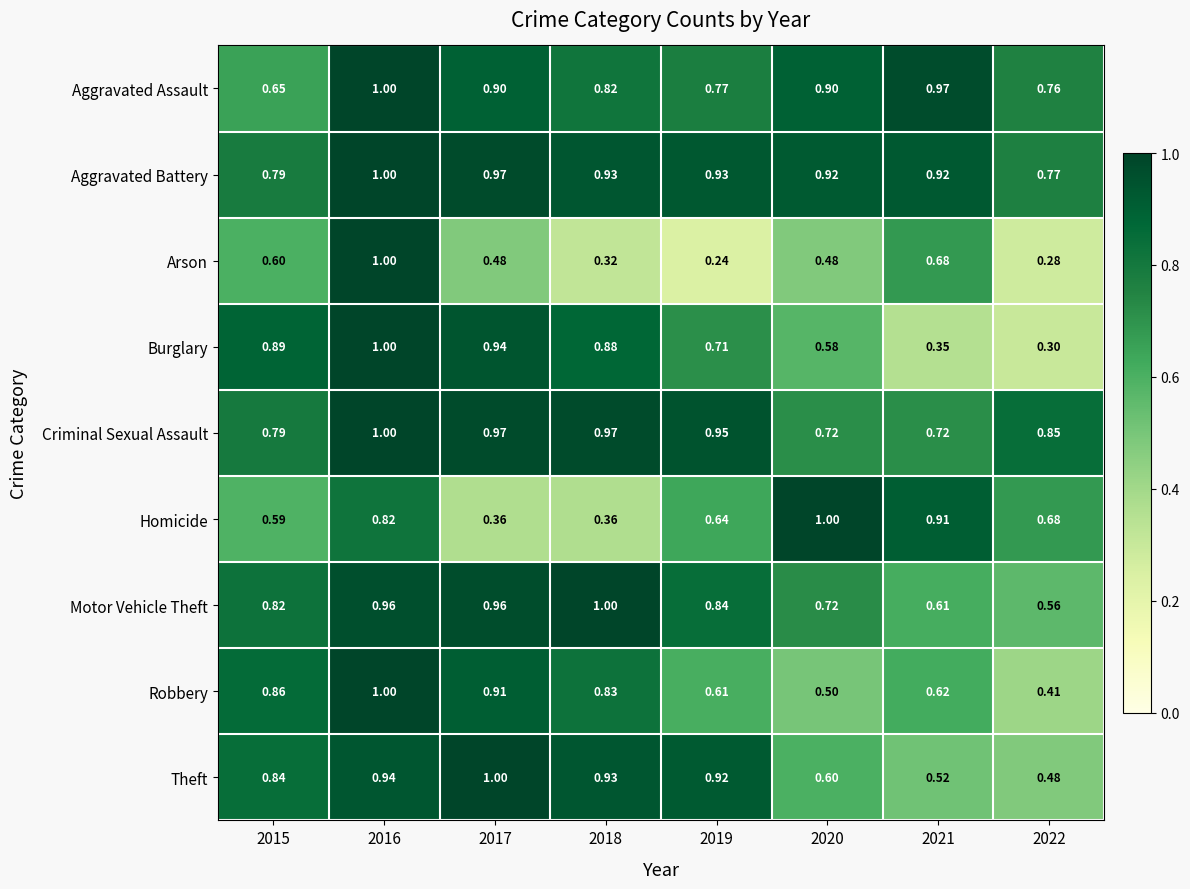

What is the total value across all series at 2015?

6.8